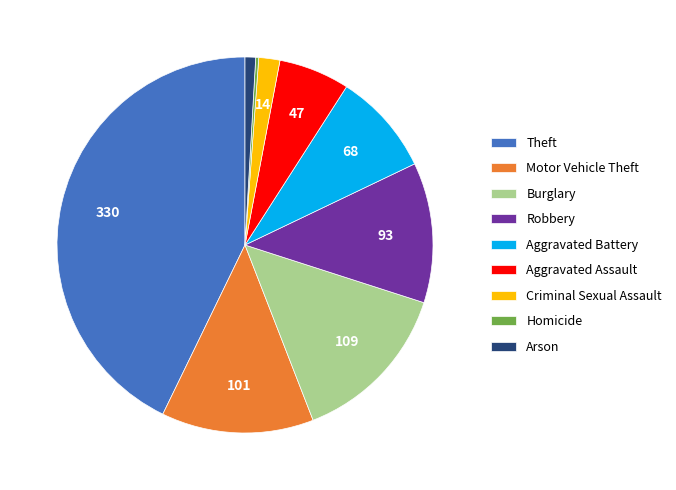

Between Robbery and Burglary, which is larger?

Burglary